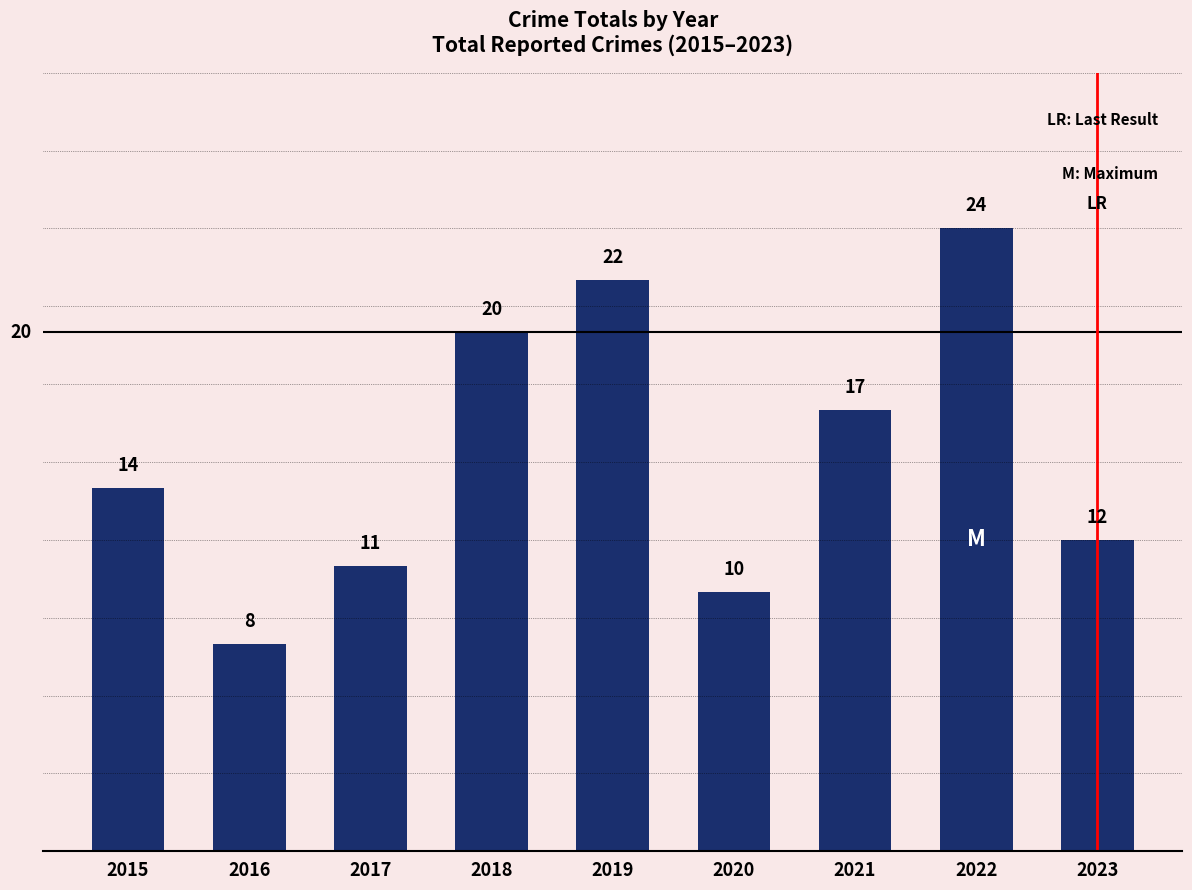

Reading left to right, what are all the values shown in this chart?

14	8	11	20	22	10	17	24	12